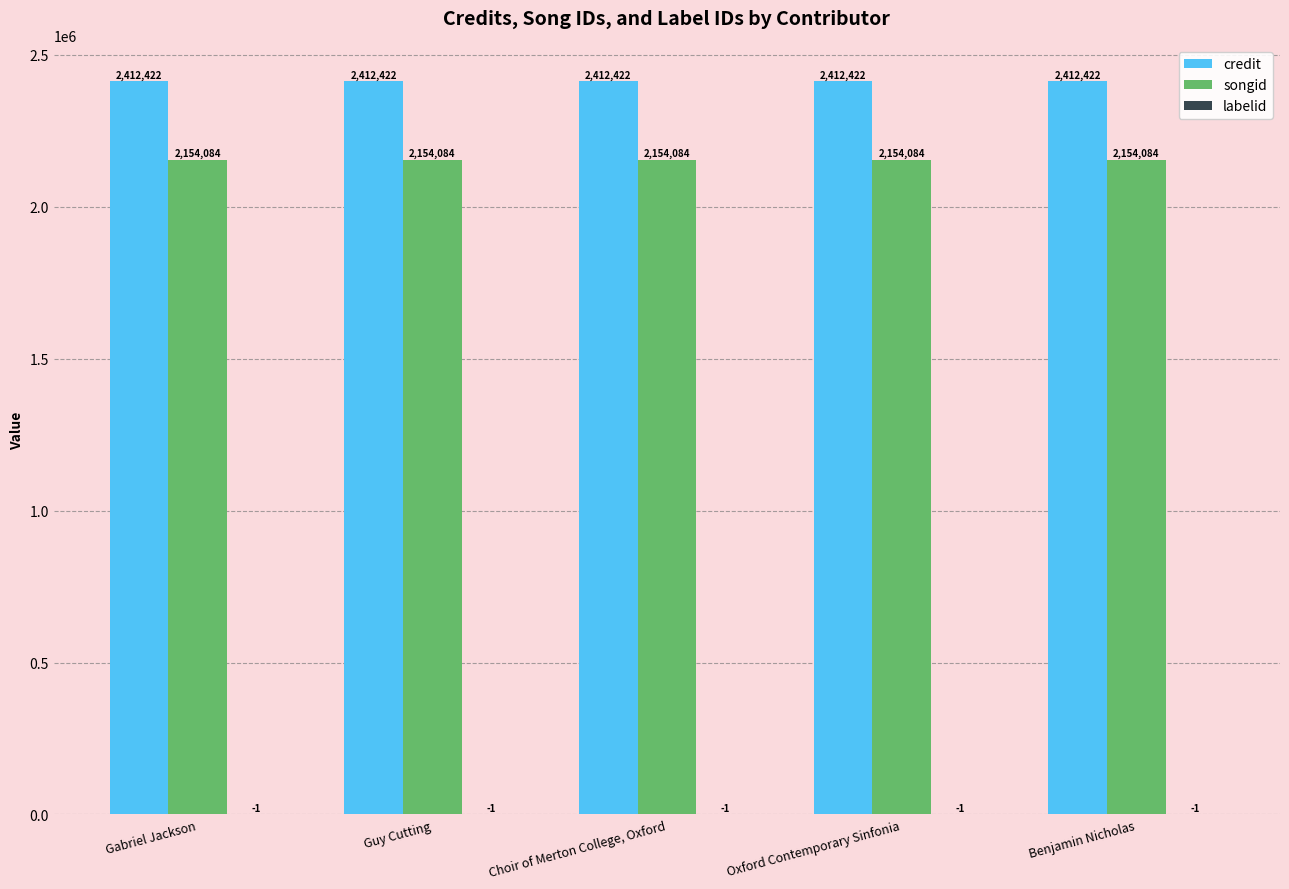

What is the sum of the songid values at Gabriel Jackson and Guy Cutting?

4308168